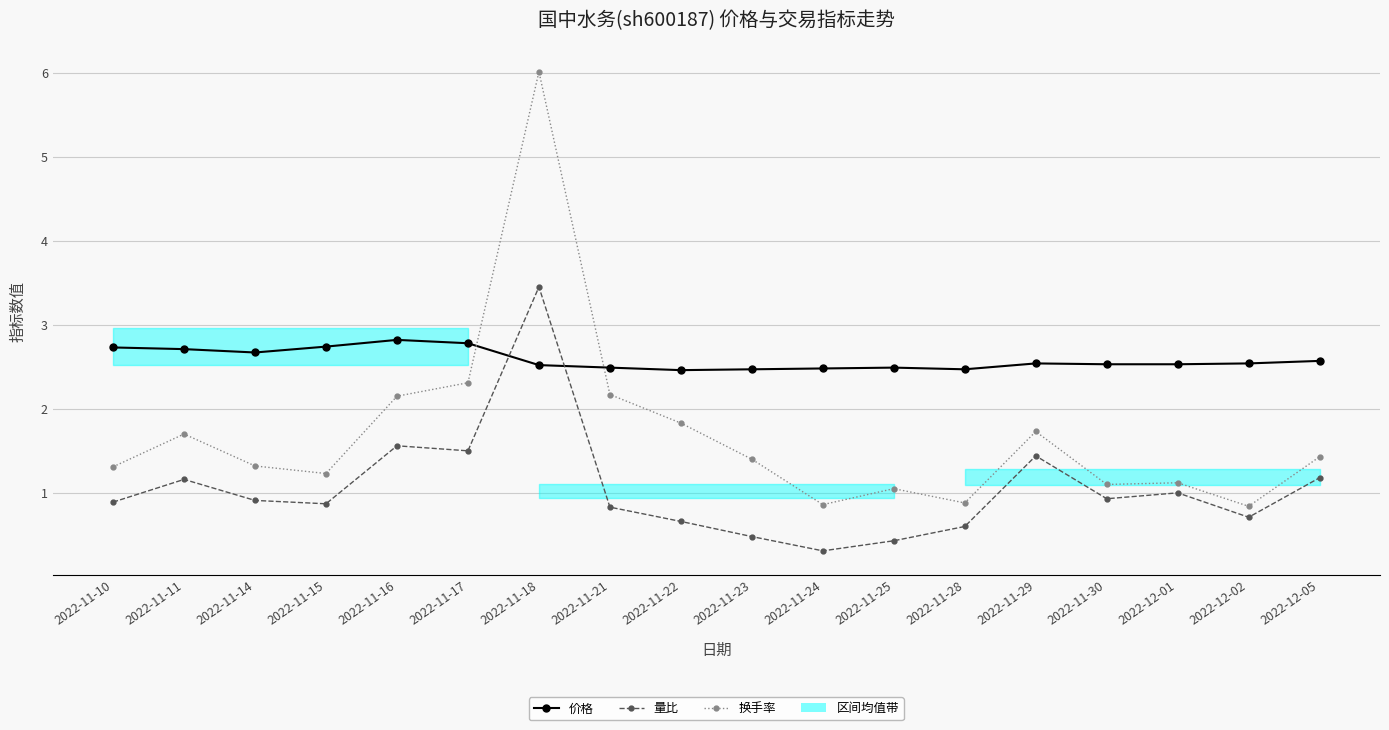

What is the label of the 10th point from the right?

2022-11-22